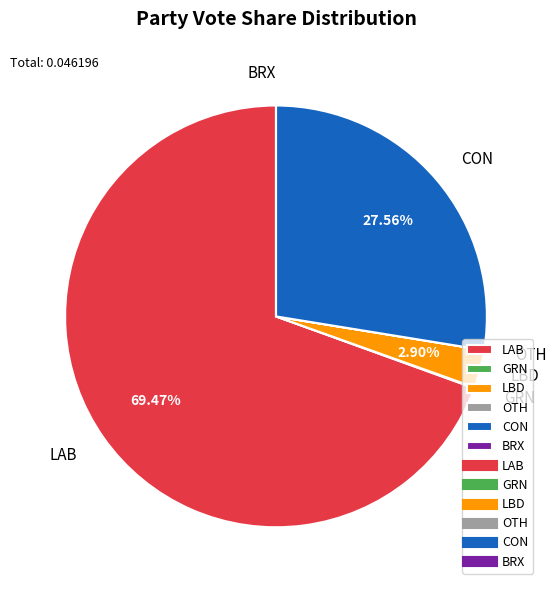

True or false: LAB accounts for 83% of the total.

False